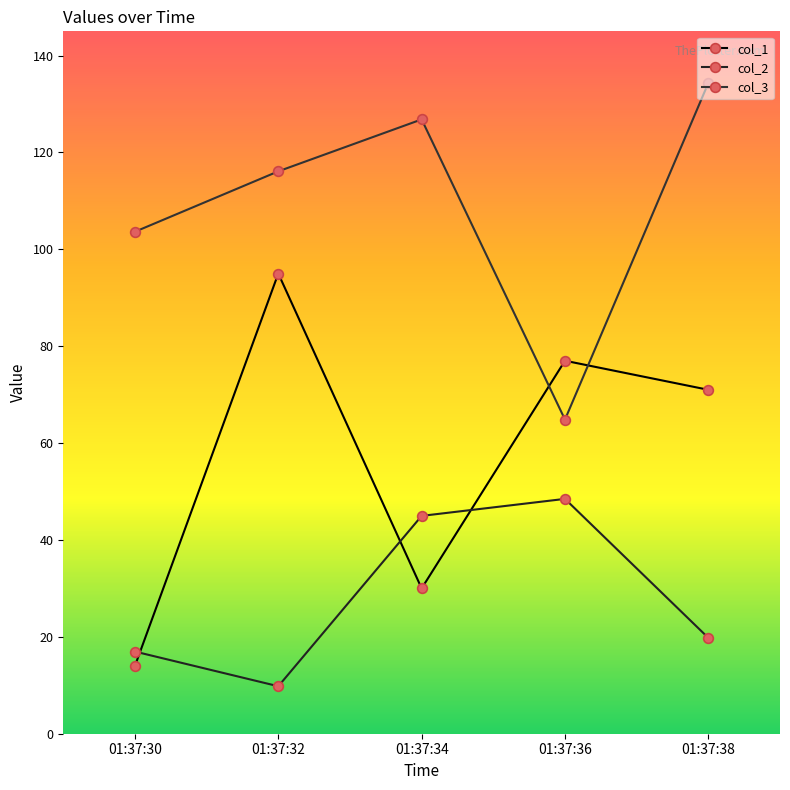

The col_1 series shows 130.3 at 01:37:36. True or false?

False